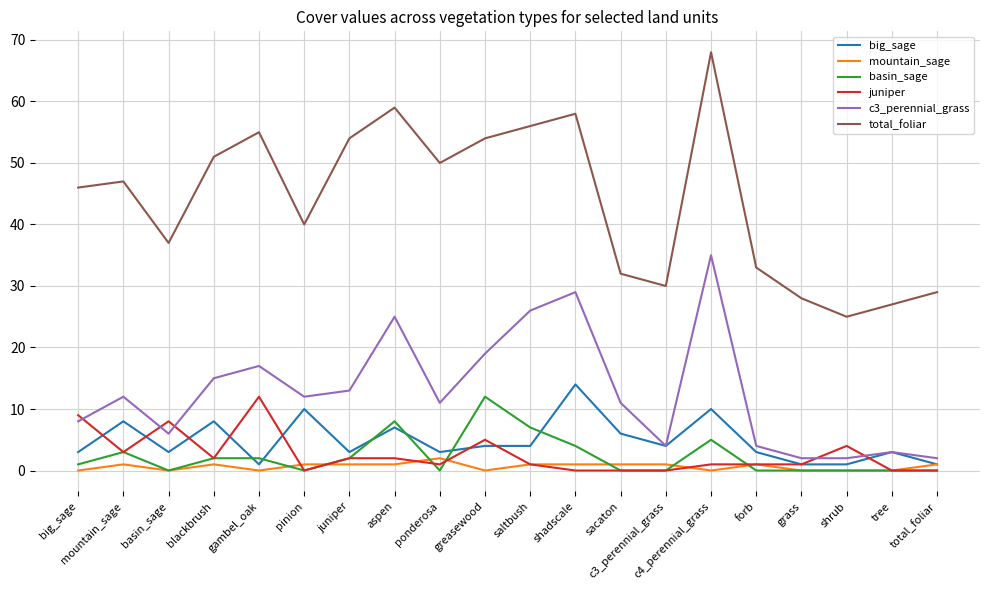

At which category is the sum across all series the highest?

c4_perennial_grass